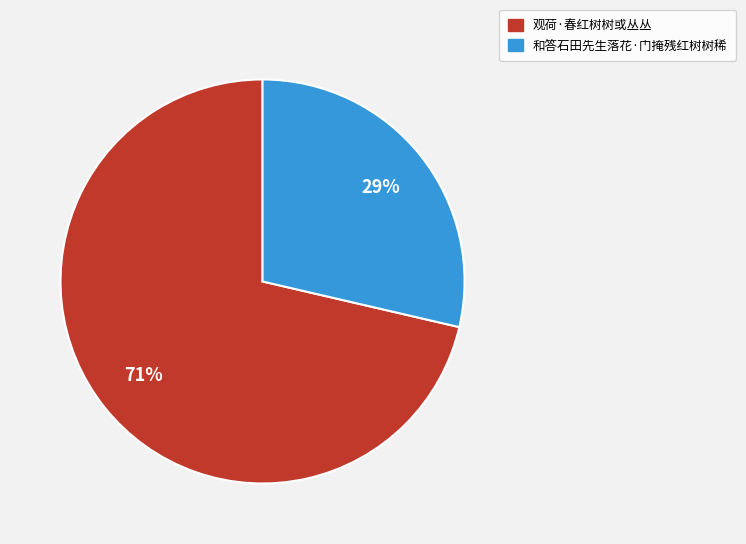

The 和答石田先生落花·门掩残红树树稀 slice represents 16% of the pie. True or false?

False